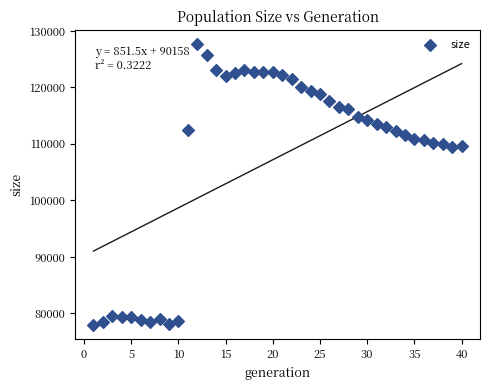

What is the range of Y values (max minus min)?

49670